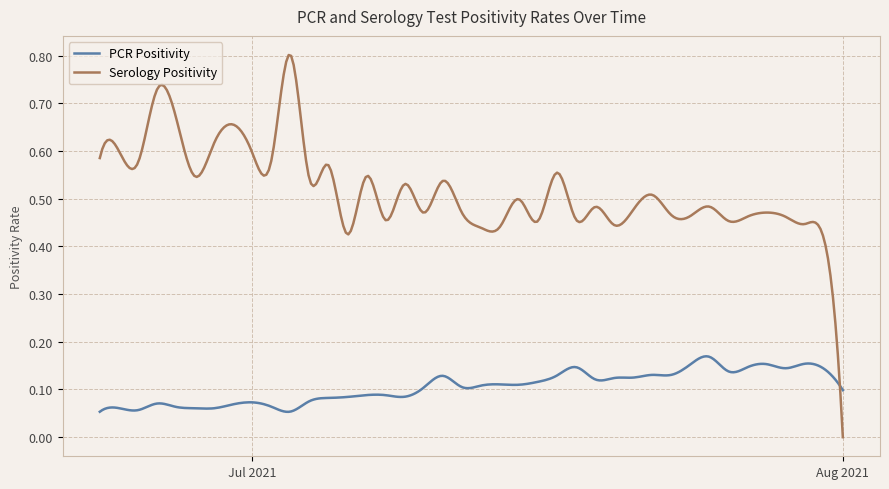

What is the sum of all Serology Positivity values?

154.9